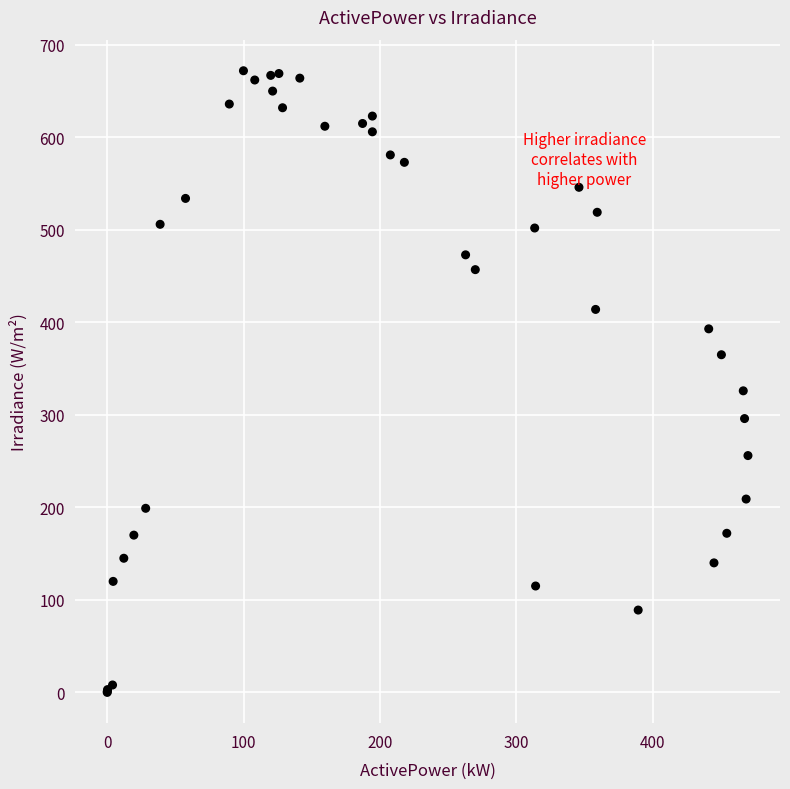

What Y value in the scatter plot is closest to 336?

326